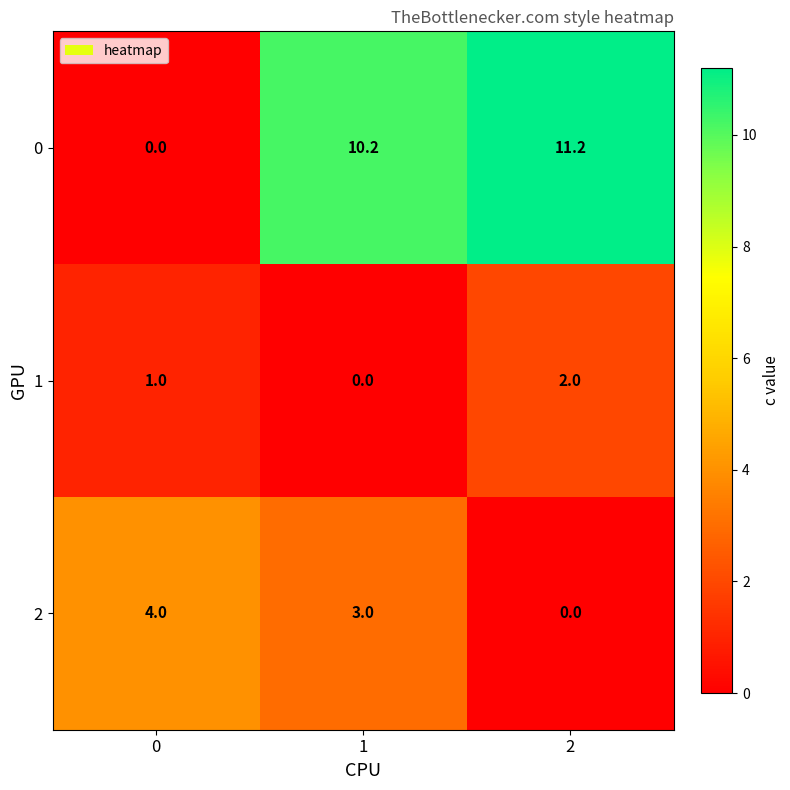

Is the value of 0 at 2 greater than the value of 2 at 1?

Yes